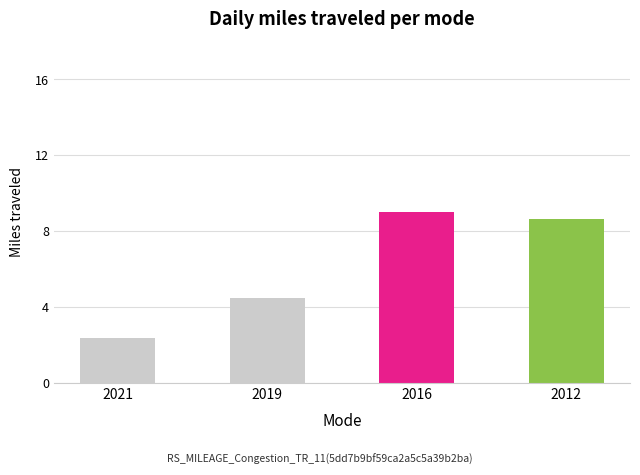

What is the difference between the maximum and second lowest values?

4.6